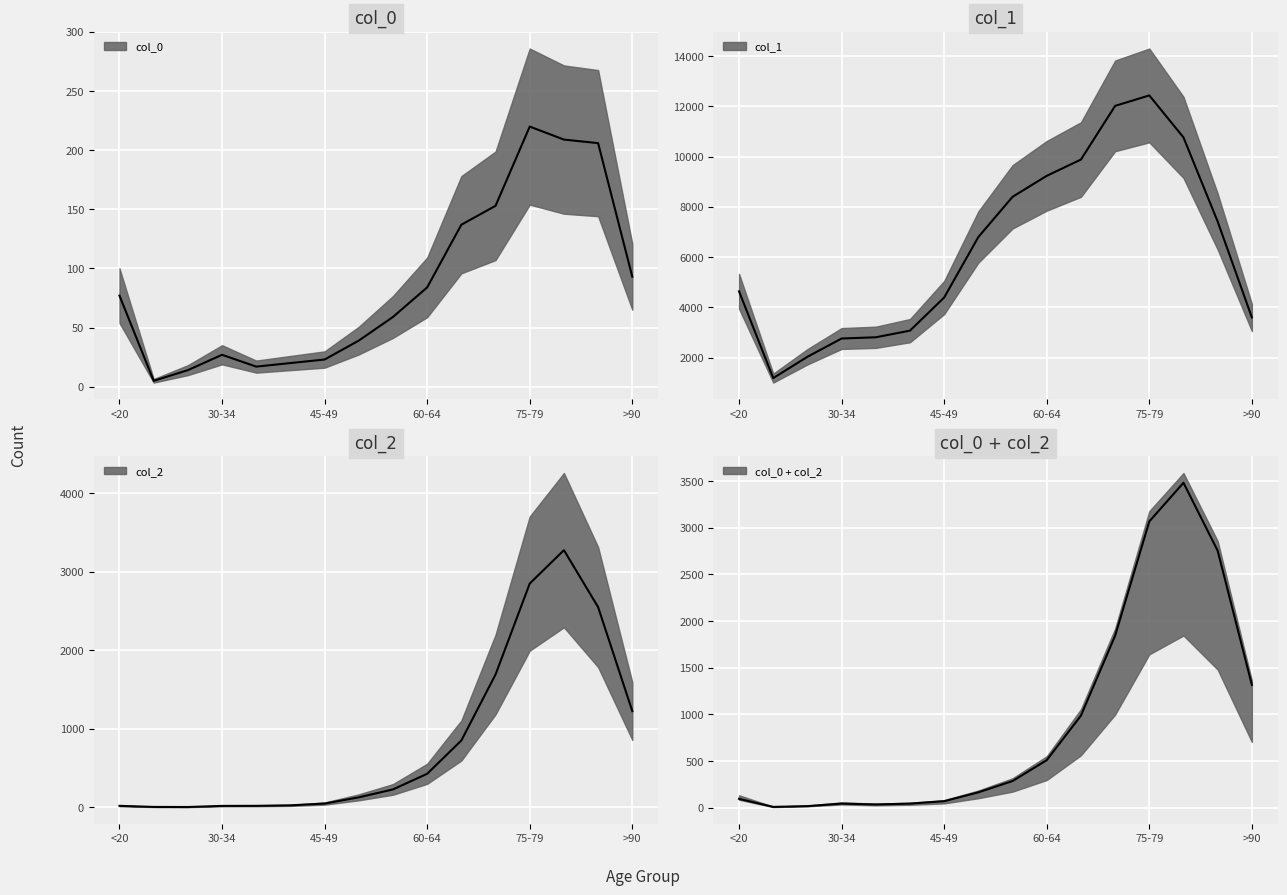

What value does the 1 series have at <20?

4641